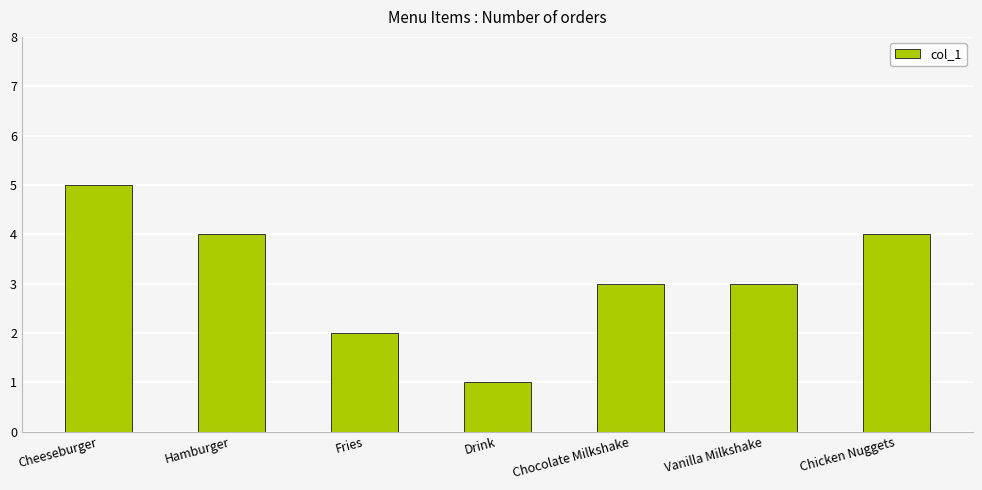

Reading right to left, transcribe all the data shown in this chart.

Chicken Nuggets=4	Vanilla Milkshake=3	Chocolate Milkshake=3	Drink=1	Fries=2	Hamburger=4	Cheeseburger=5